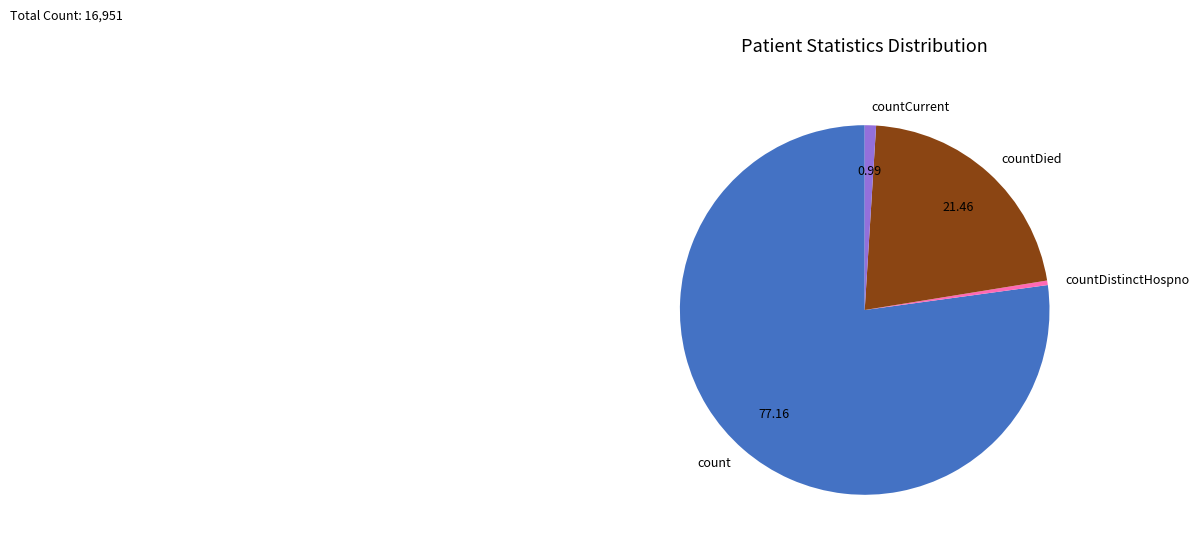

Is count the majority of the pie?

Yes